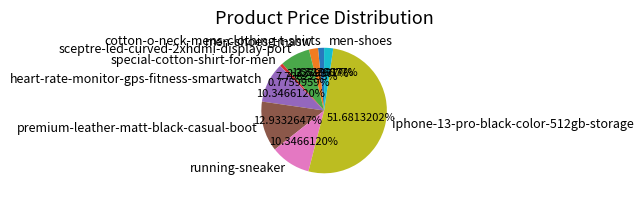

Between premium-leather-matt-black-casual-boot and men-shoes-tmasw, which is larger?

premium-leather-matt-black-casual-boot